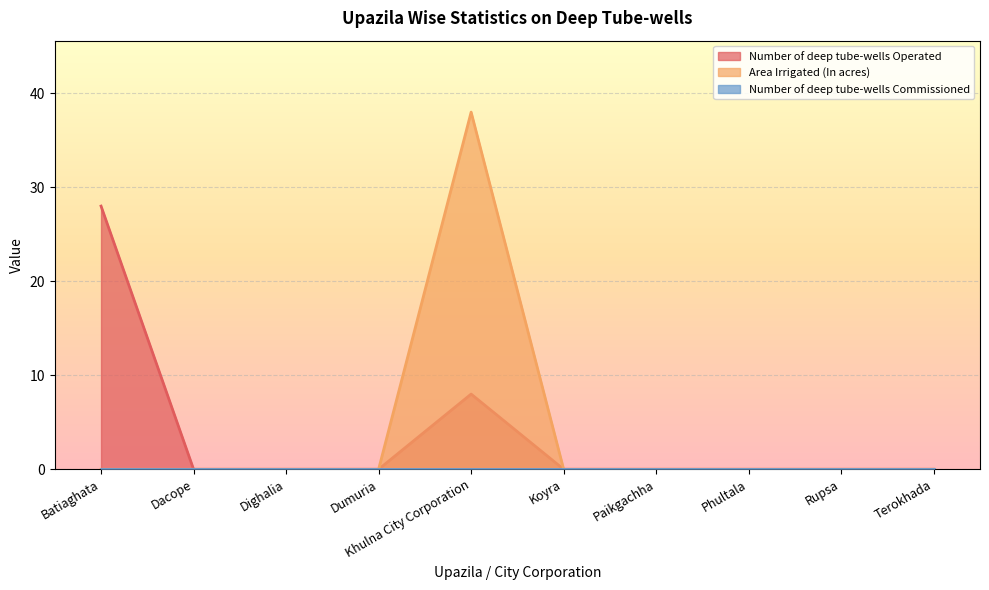

How many positive values does the Number of deep tube-wells Operated series have?

2